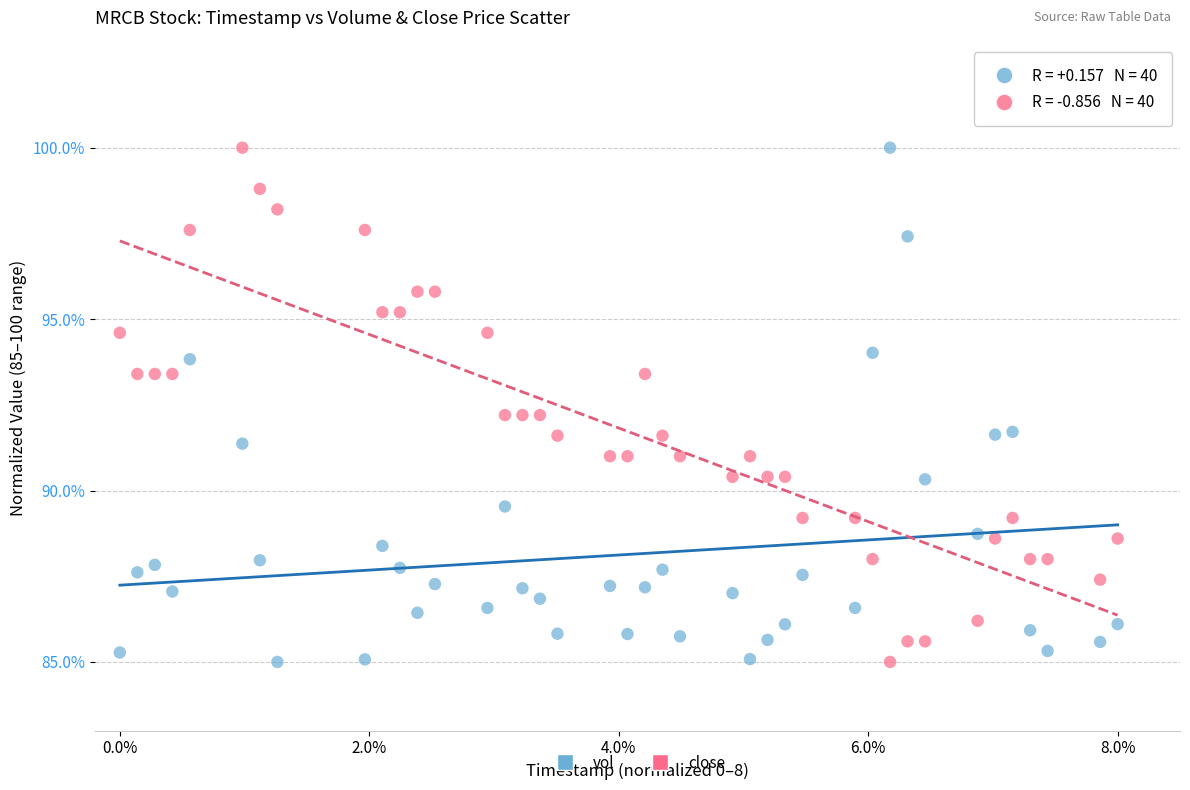

Across all data points, what is the range of Y values (max minus min)?

15.0